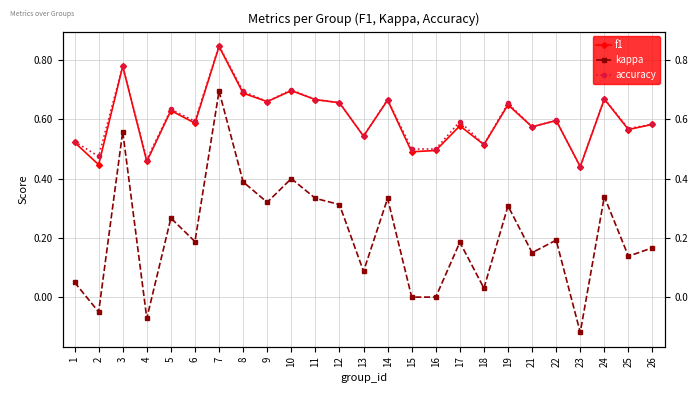

Between 22 and 9, which is larger?

9